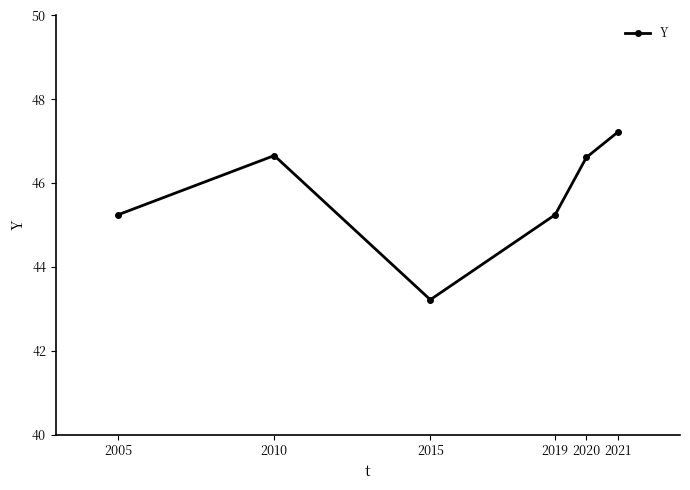

True or false: there are more than 0 points higher than both neighbors.

True